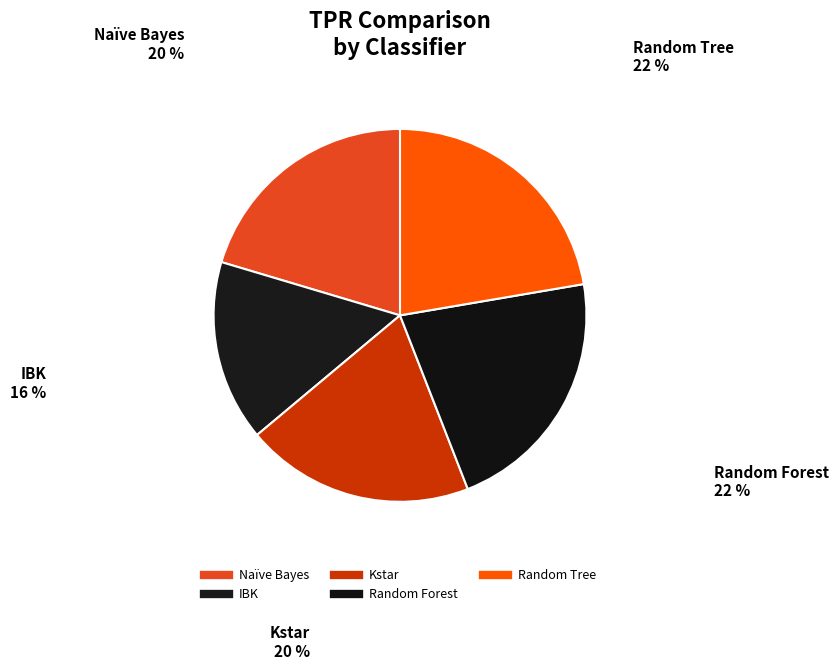

Does Random Tree represent more than half of the total?

No